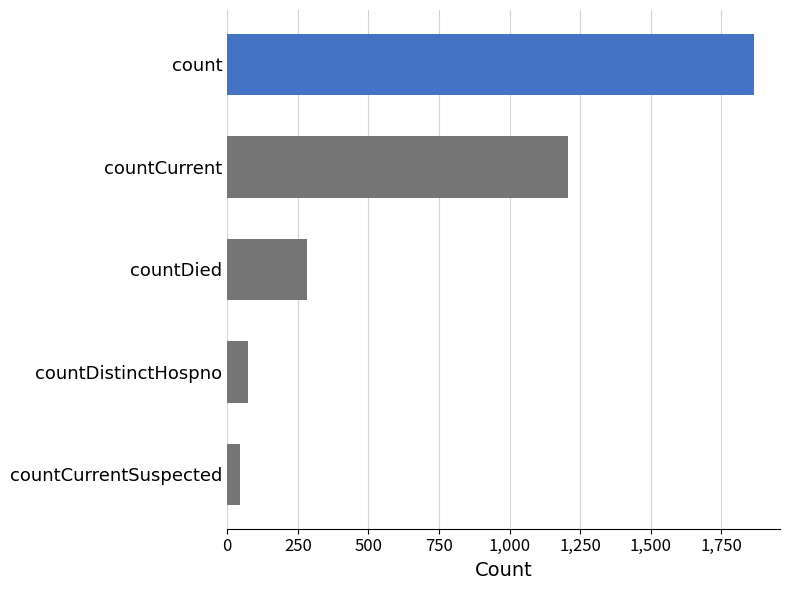

Reading top to bottom, extract all data points from this chart.

count=1864	countCurrent=1205	countDied=283	countDistinctHospno=73	countCurrentSuspected=45